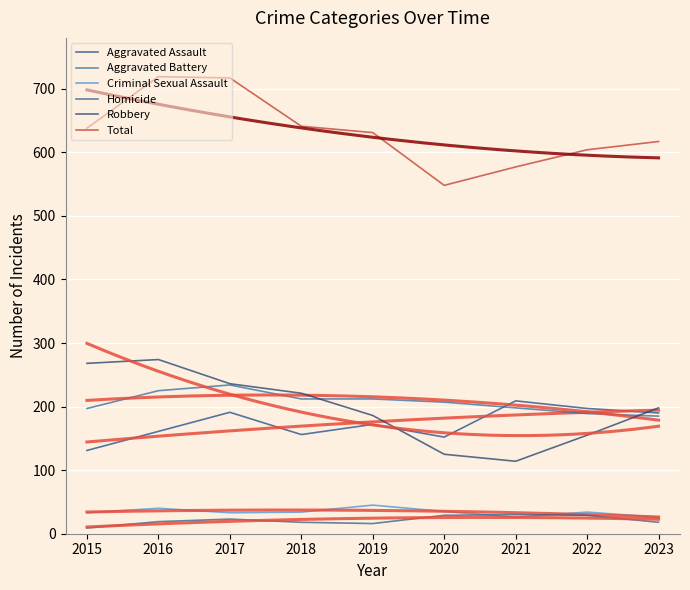

How many data points in Aggravated Battery are above 207?

4